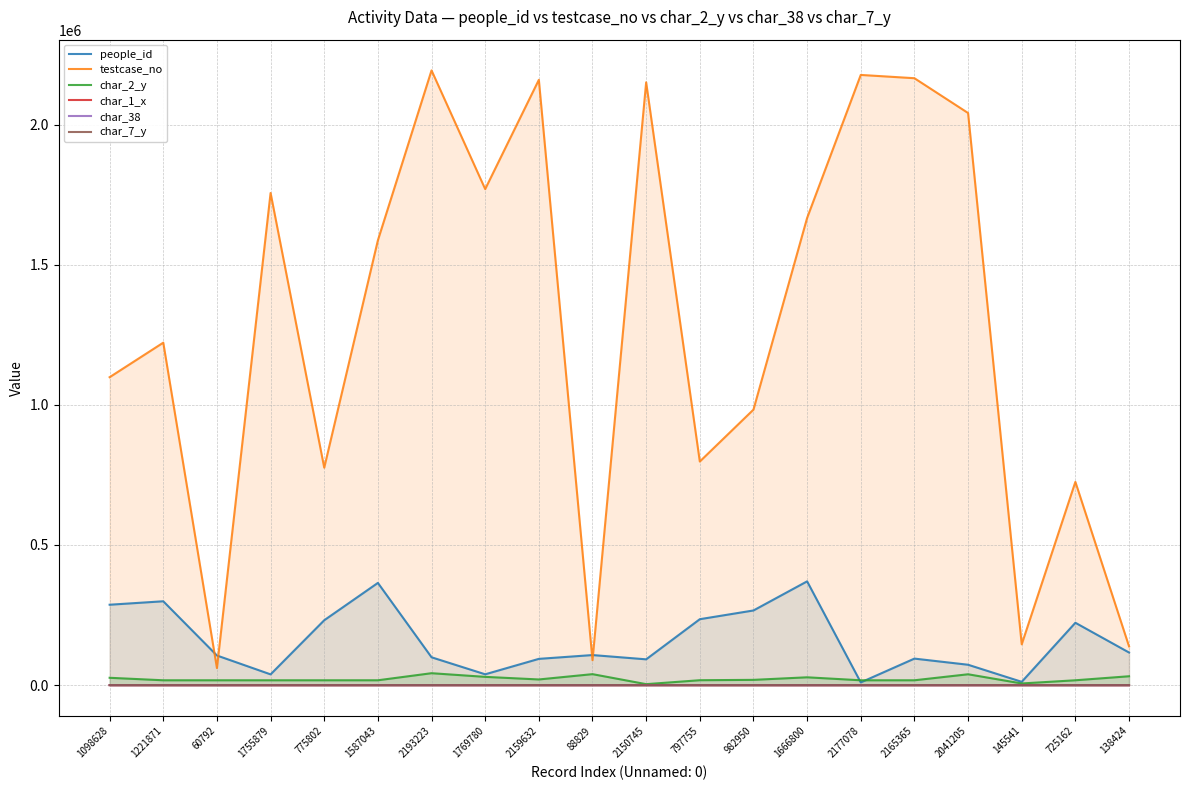

Does the chart display data point markers on the line(s)?

No